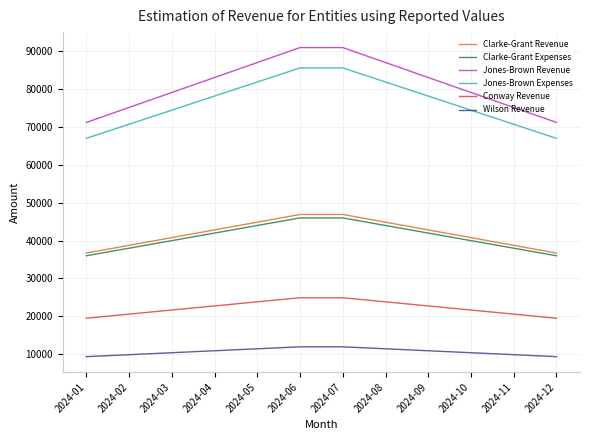

What is the highest value of the Clarke-Grant Revenue series?

46892.9